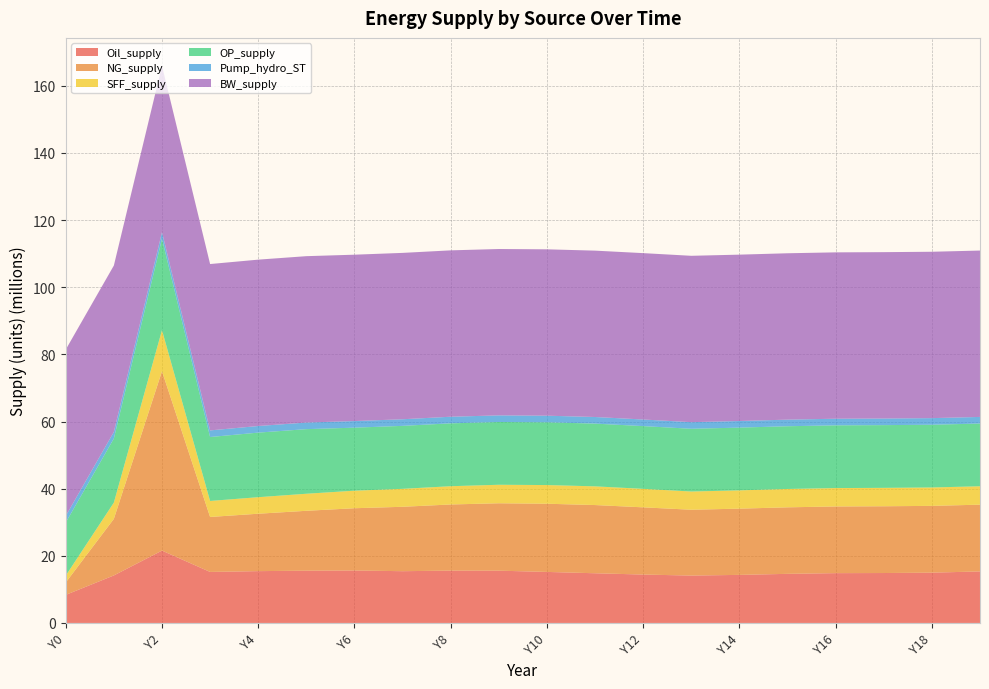

Reading left to right, extract all data points from this chart.

Oil_supply: Y0=8360591.9	Y1=14150324.0	Y2=21549718.5	Y3=15194768.7	Y4=15433640.2	Y5=15566453.7	Y6=15625245.7	Y7=15416103.0	Y8=15588614.5	Y9=15570259.2	Y10=15197708.6	Y11=14800150.6	Y12=14414032.0	Y13=14113398.5	Y14=14315162.4	Y15=14626071.4	Y16=14835248.8	Y17=14869036.5	Y18=14979251.6	Y19=15346954.9
NG_supply: Y0=3685435.4	Y1=16857220.8	Y2=53432806.2	Y3=16373900.0	Y4=17101162.5	Y5=17839546.4	Y6=18543767.7	Y7=19184445.3	Y8=19701490.5	Y9=20078047.3	Y10=20311142.0	Y11=20316843.8	Y12=20021296.7	Y13=19609111.5	Y14=19729465.6	Y15=19812880.1	Y16=19863673.7	Y17=19887823.6	Y18=19892366.1	Y19=19884945.9
SFF_supply: Y0=2037600.8	Y1=4837847.8	Y2=12231994.1	Y3=4768287.0	Y4=4923041.9	Y5=5078030.5	Y6=5225295.4	Y7=5347150.2	Y8=5439544.1	Y9=5511869.4	Y10=5563539.6	Y11=5567807.5	Y12=5508743.4	Y13=5425668.4	Y14=5449729.8	Y15=5466213.6	Y16=5476118.3	Y17=5480765.9	Y18=5481698.2	Y19=5480370.6
OP_supply: Y0=15820207.4	Y1=19097229.1	Y2=27230058.1	Y3=19044208.4	Y4=19233855.5	Y5=19241892.4	Y6=18772000.3	Y7=18755988.1	Y8=18727878.2	Y9=18697642.1	Y10=18693268.1	Y11=18689578.6	Y12=18687325.7	Y13=18686718.9	Y14=18686333.6	Y15=18686142.8	Y16=18686073.2	Y17=18686035.2	Y18=18686017.6	Y19=18686010.3
Pump_hydro_ST: Y0=1967272.1	Y1=1967272.1	Y2=1967272.1	Y3=1967272.1	Y4=1967272.1	Y5=1967272.1	Y6=1967272.1	Y7=1967272.1	Y8=1967272.1	Y9=1967272.1	Y10=1967272.1	Y11=1967272.1	Y12=1967272.1	Y13=1967272.1	Y14=1967272.1	Y15=1967272.1	Y16=1967272.1	Y17=1967272.1	Y18=1967272.1	Y19=1967272.1
BW_supply: Y0=49555455.0	Y1=49555455.0	Y2=49555455.0	Y3=49555455.0	Y4=49555455.0	Y5=49555455.0	Y6=49555455.0	Y7=49555455.0	Y8=49555455.0	Y9=49555455.0	Y10=49555455.0	Y11=49555455.0	Y12=49555455.0	Y13=49555455.0	Y14=49555455.0	Y15=49555455.0	Y16=49555455.0	Y17=49555455.0	Y18=49555455.0	Y19=49555455.0